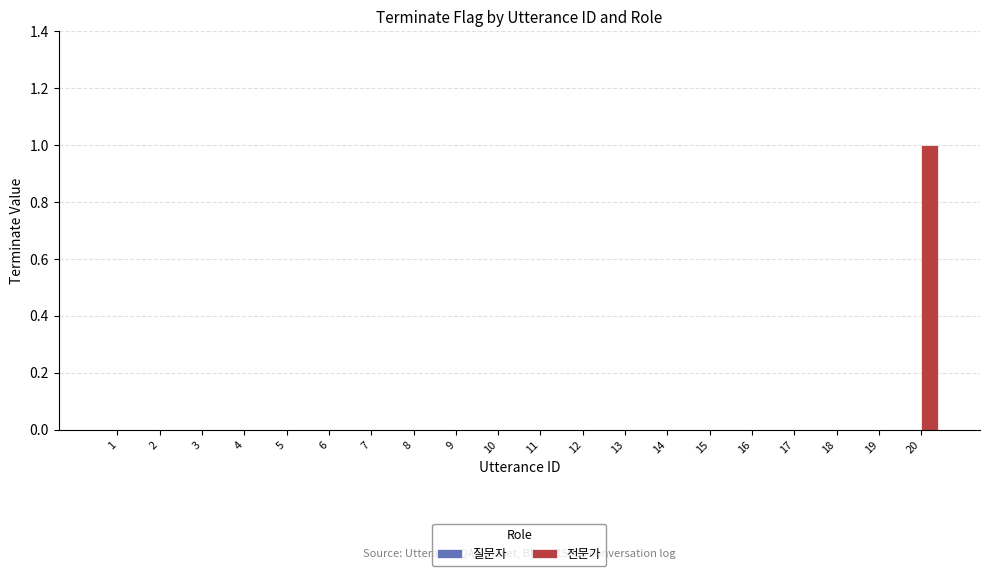

Is it true that the value at 15 is 1?

False